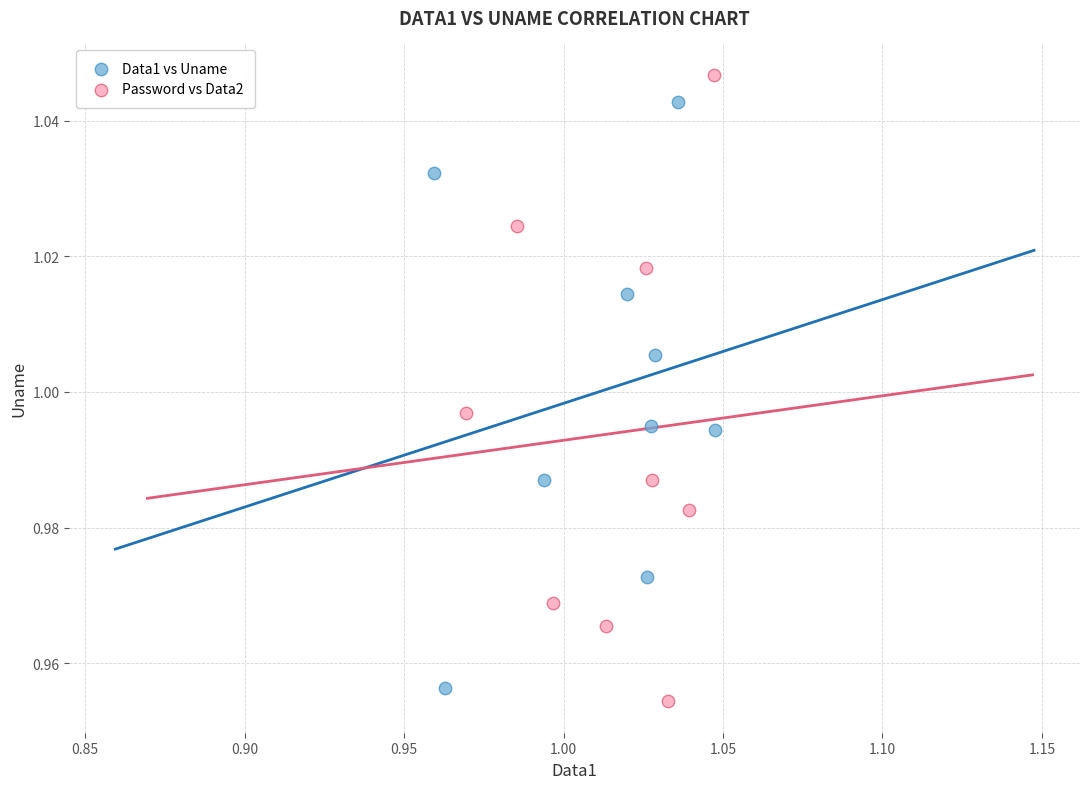

Which series contains the lowest Y value?

Password vs Data2